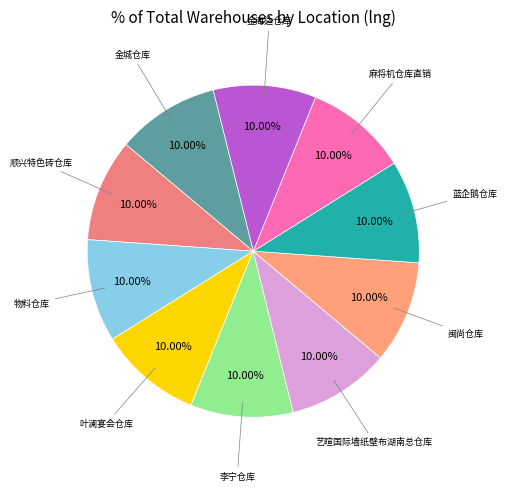

How many slices are in this pie chart?

10